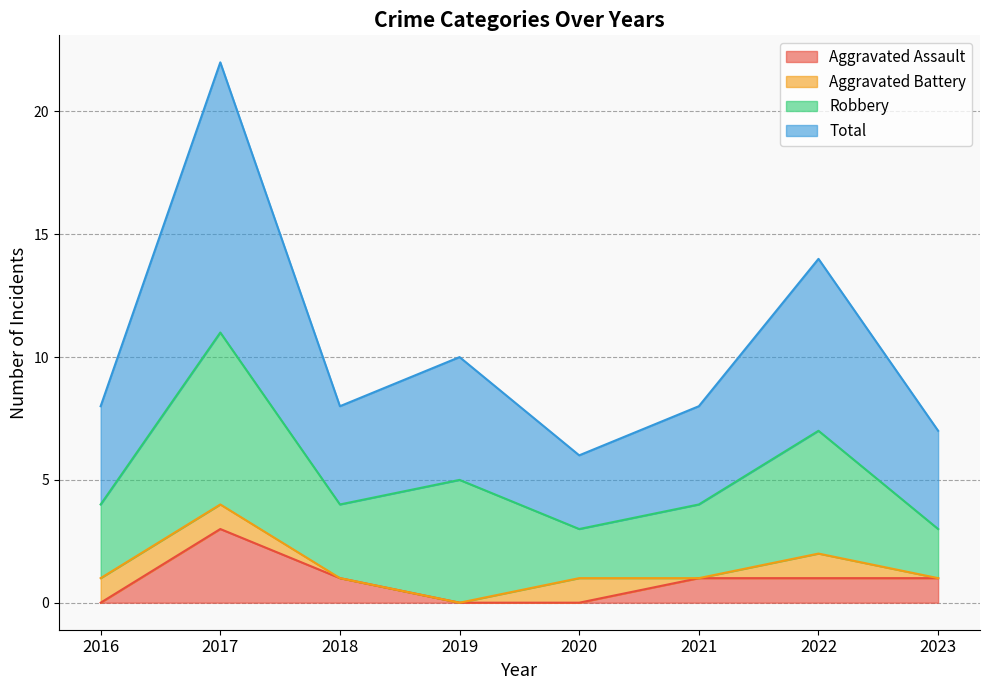

What is the value of the Total point at the 8th from the left?

7